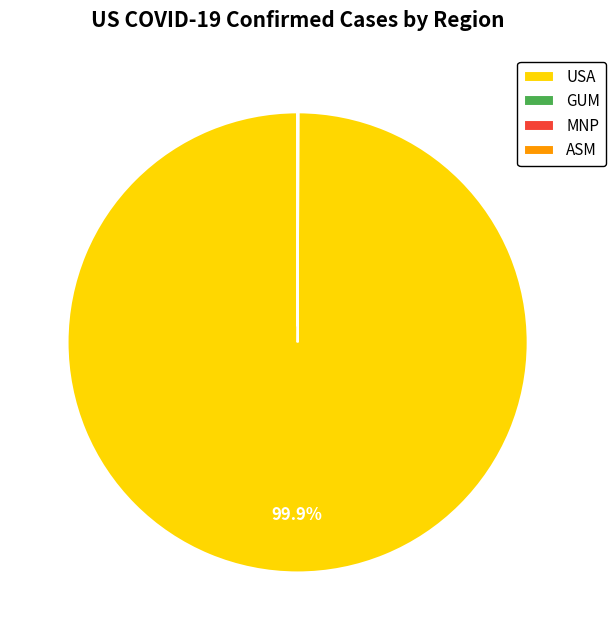

What is the largest slice in the pie chart?

USA